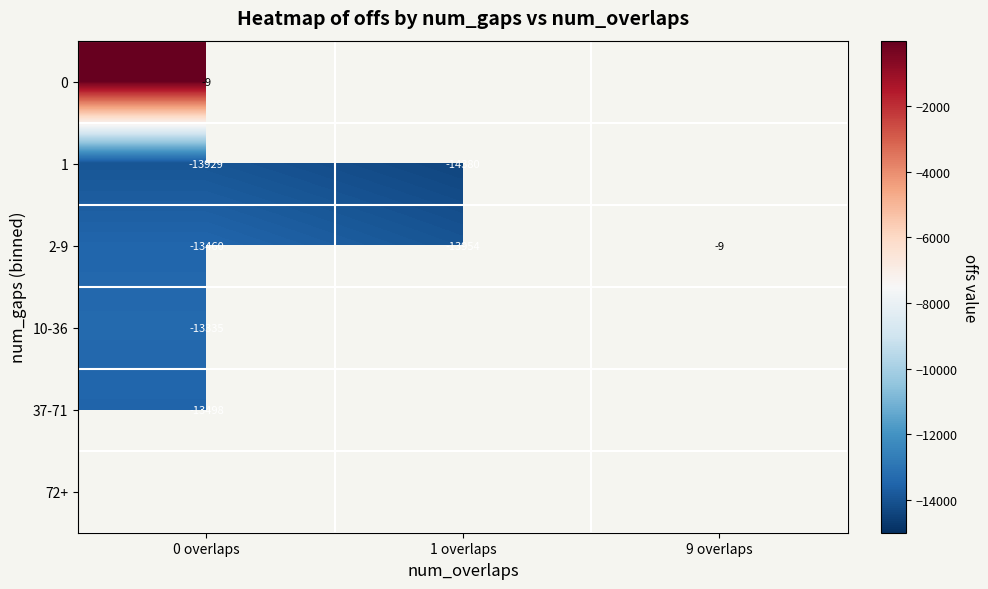

Count the number of data series in this chart.

6